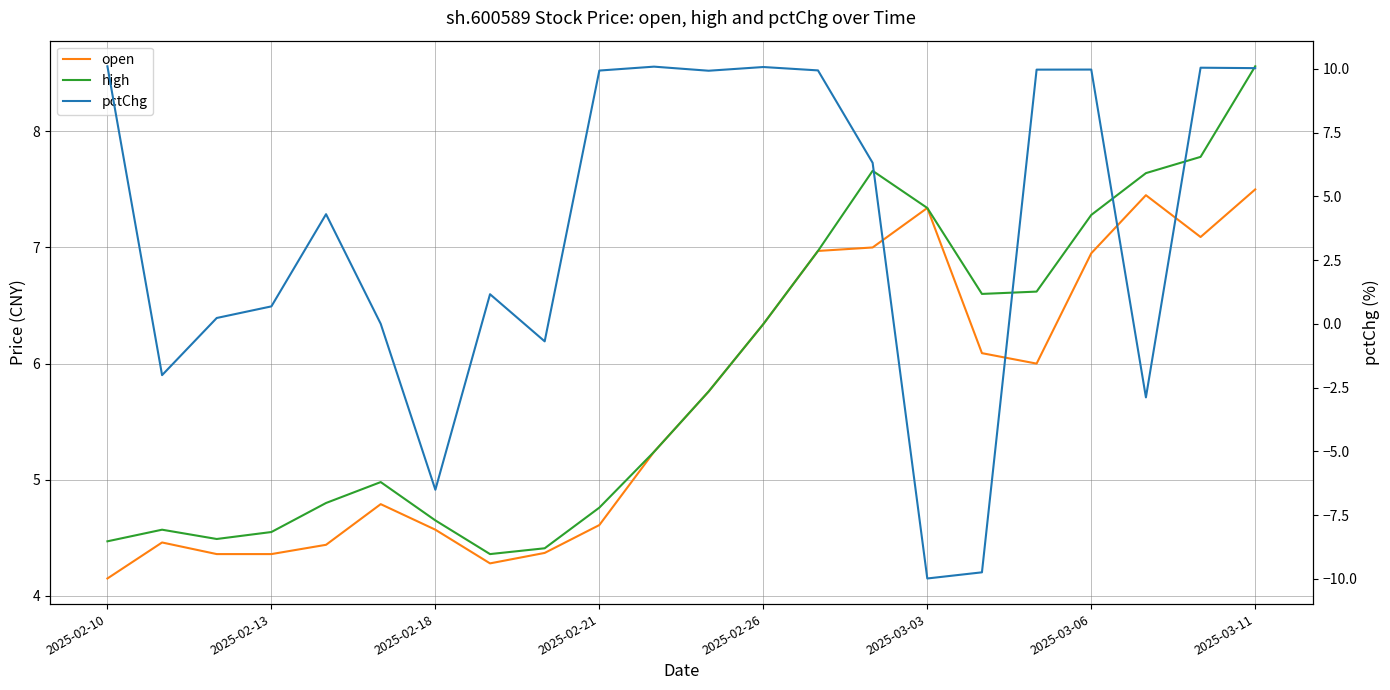

Which series has the largest range (max minus min)?

pctChg